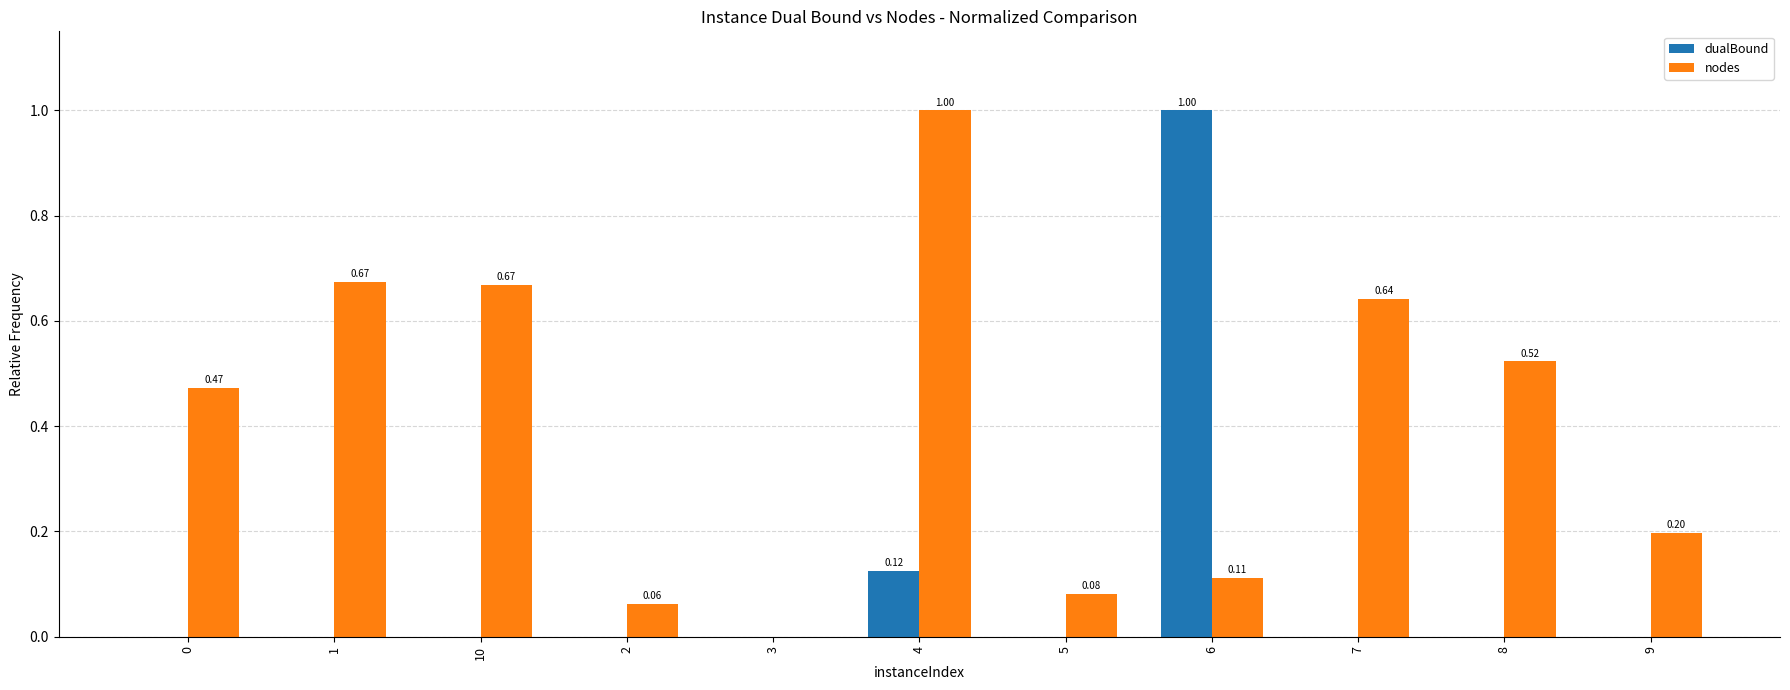

What is the sum of all dualBound values?

1.1